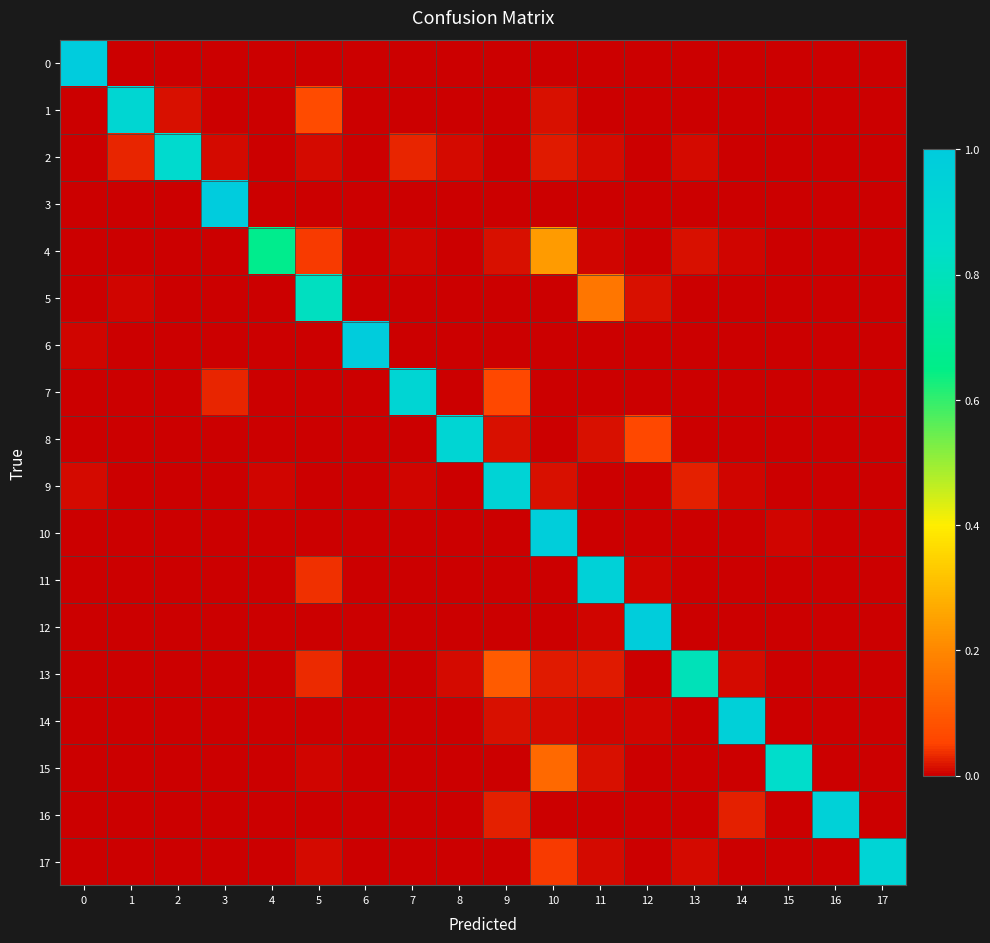

Rank the series at 17 from lowest to highest value.

0, 1, 2, 3, 4, 5, 6, 7, 8, 9, 11, 12, 13, 14, 15, 16, 10, 17